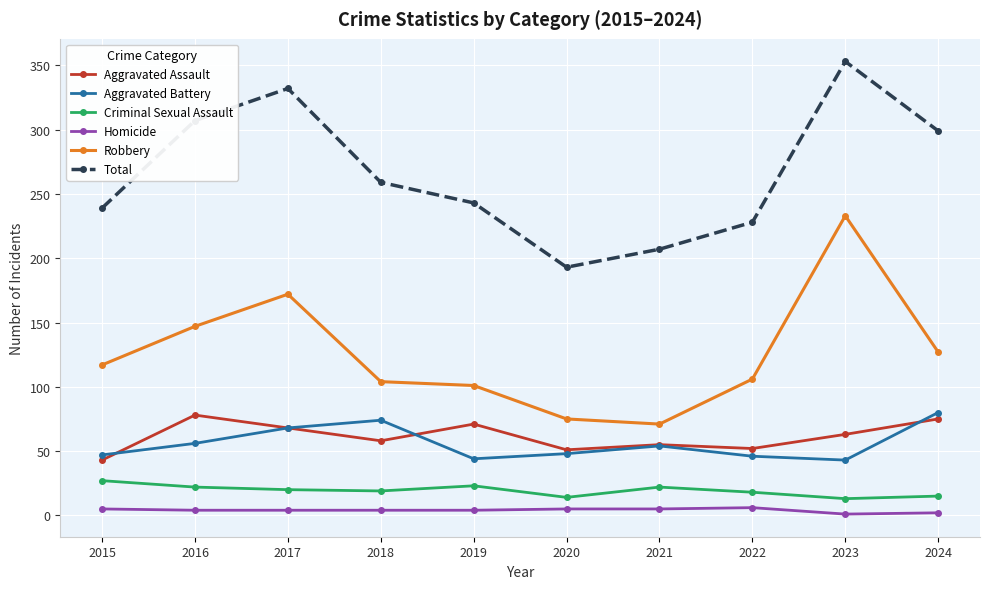

What is the difference between the Aggravated Assault values at 2015 and 2017?

25